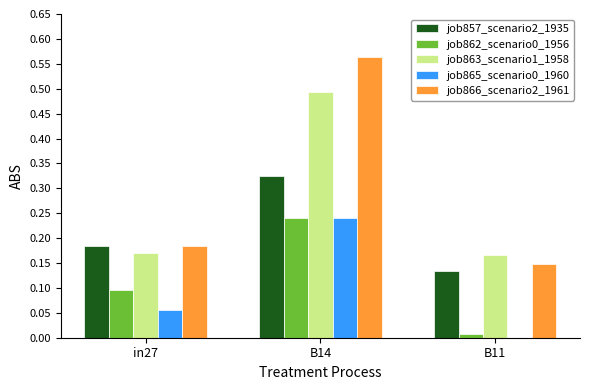

True or false: job866_scenario2_1961 has a value of 0.2 at B11.

False